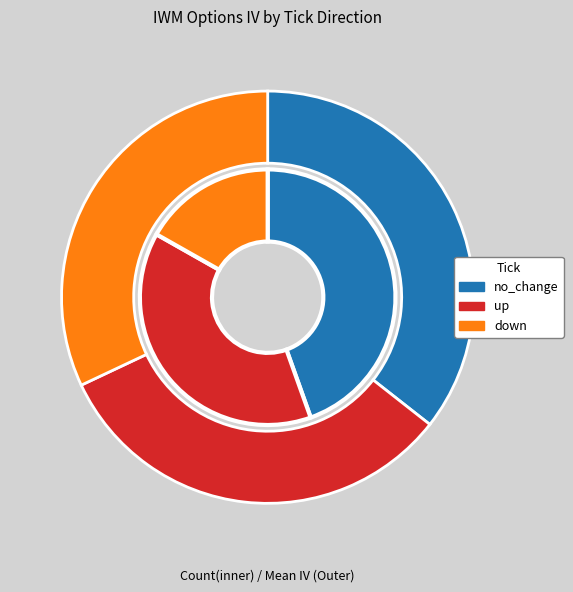

Count the number of slices in the pie.

3